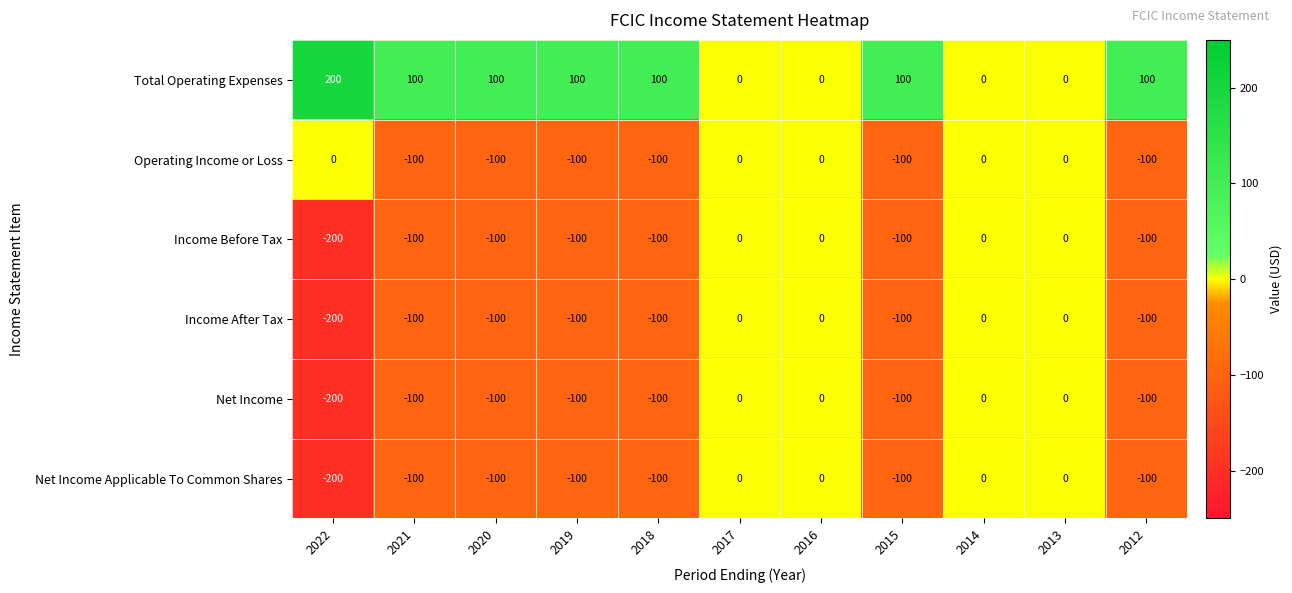

True or false: Total Operating Expenses has a value of 100 at 2018.

True